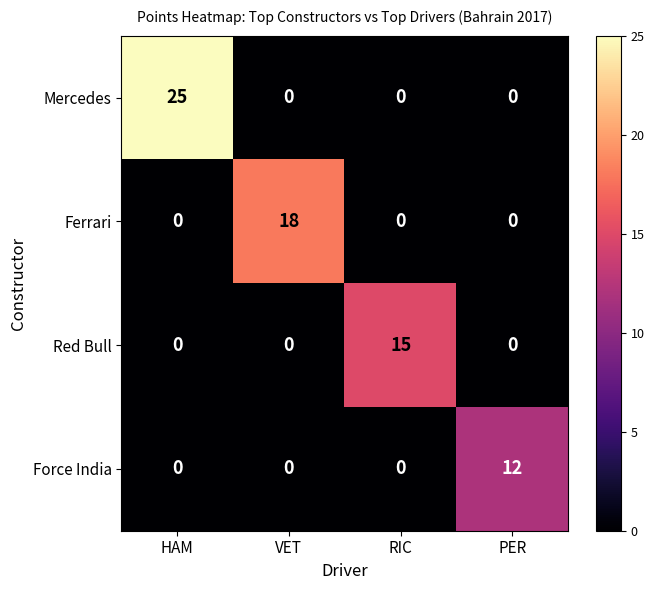

At how many categories does at least one series exceed 0?

4